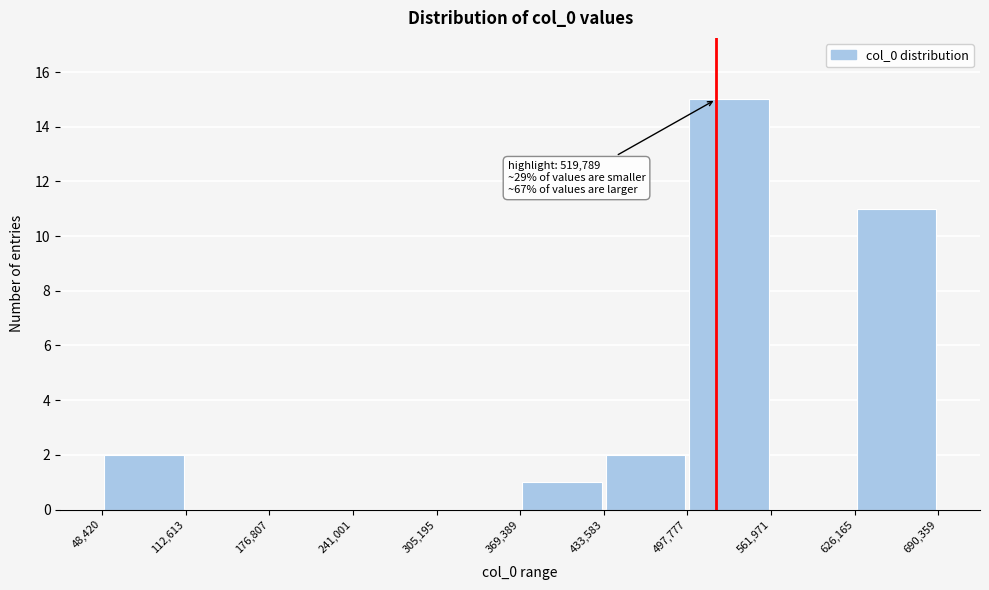

Which range on the x-axis has the tallest bar?

497,777 to 561,971